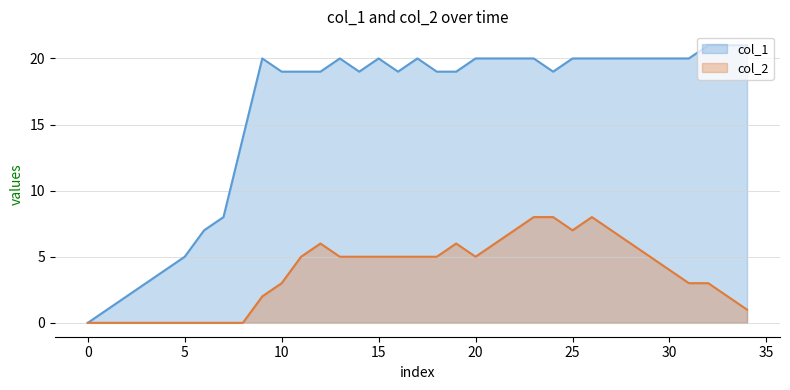

Which series has the widest spread of values?

col_1